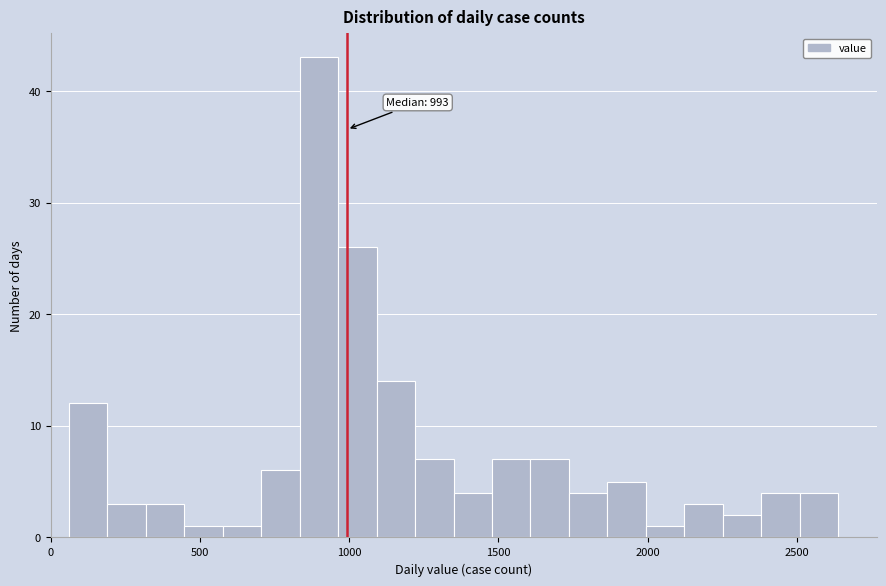

Read against the x-axis, roughly where is the centre of the tallest bar?

900